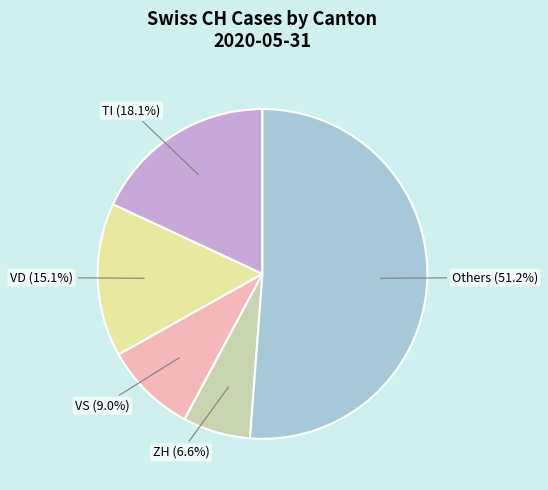

Is there any slice that represents more than half of the pie?

Yes